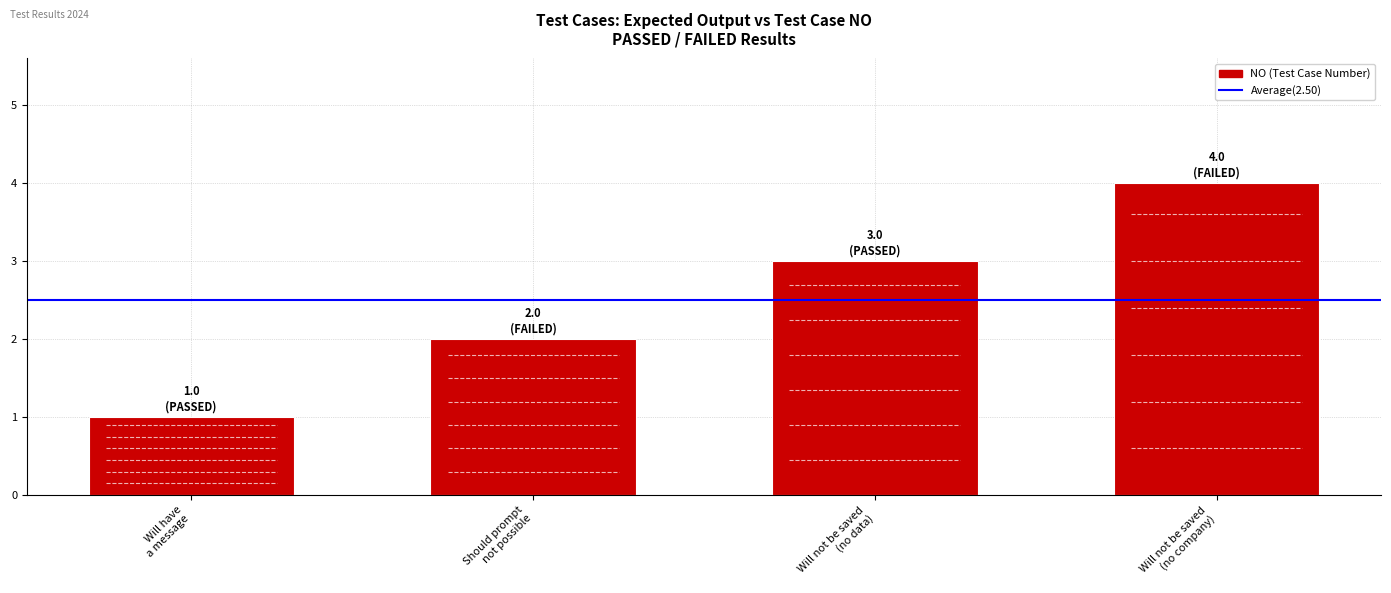

At which category does the chart reach its peak across all series?

Will not be saved
(no company)